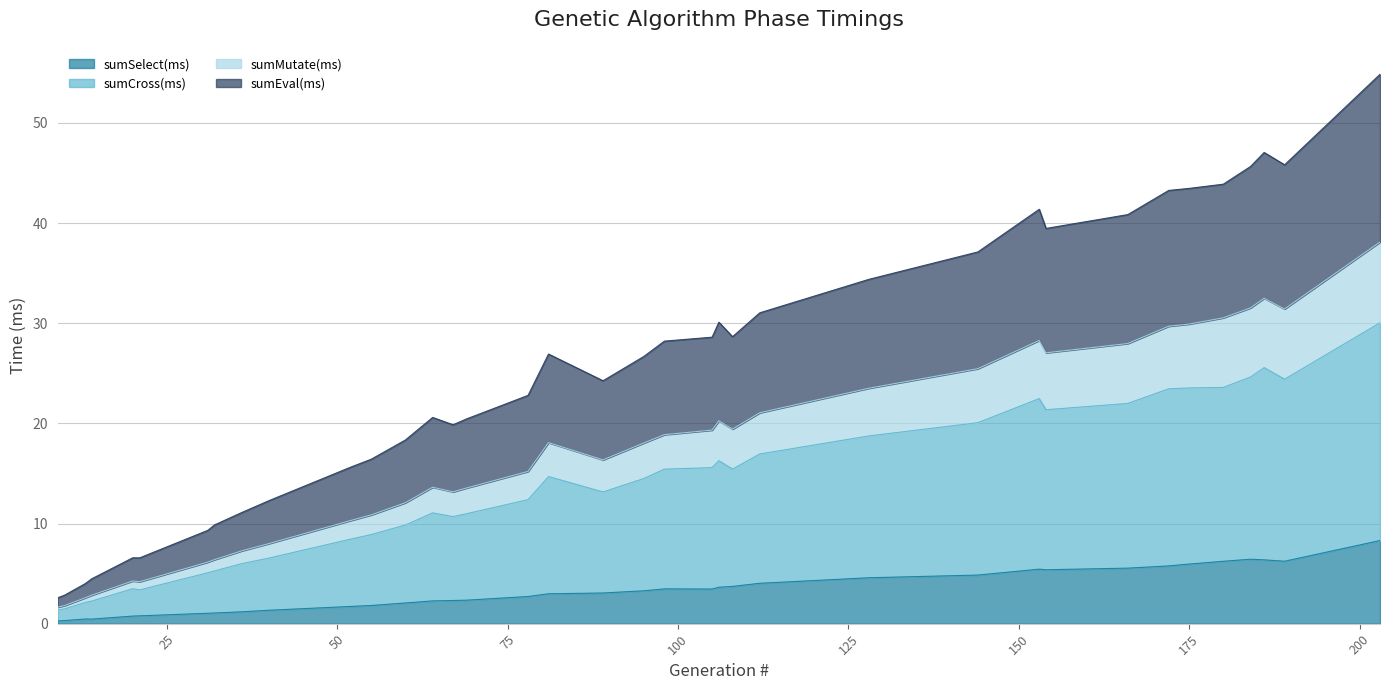

What is the difference between the highest and lowest values at 186?

40.7